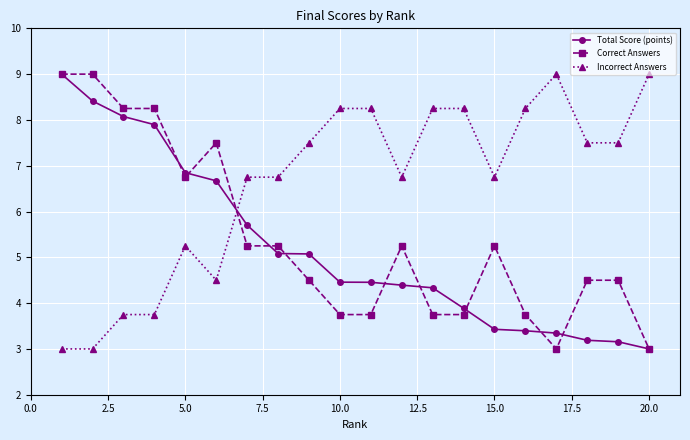

After their last crossing, which series has the higher values: Incorrect Answers or Correct Answers?

Incorrect Answers